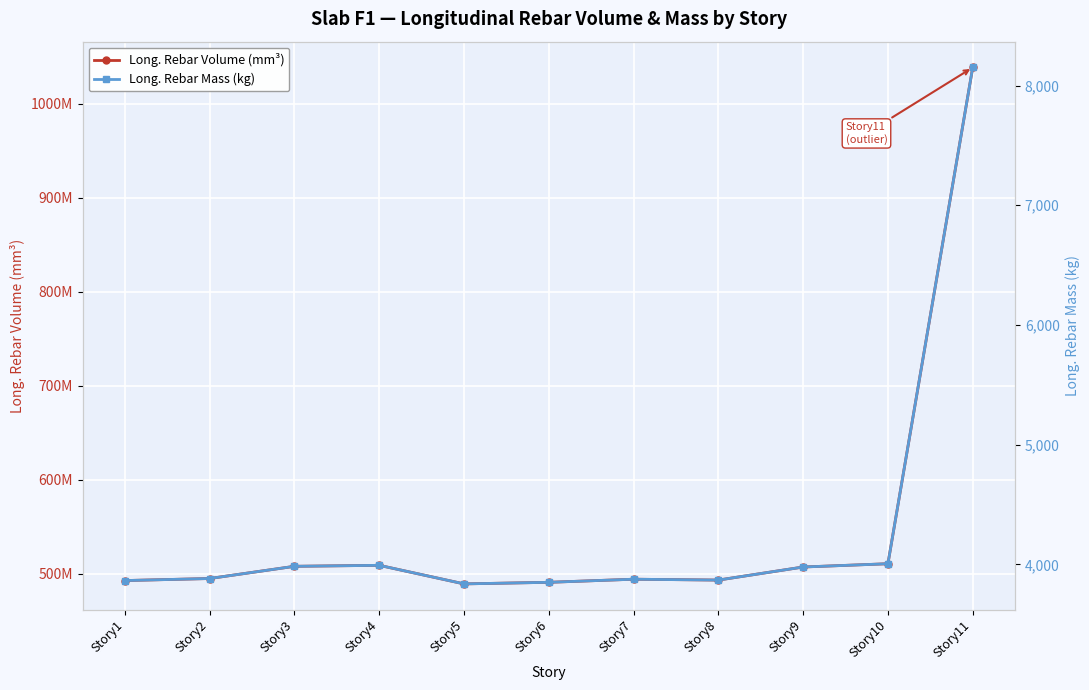

What are all the series names shown in the legend?

Long. Rebar Volume (mm³), Long. Rebar Mass (kg)